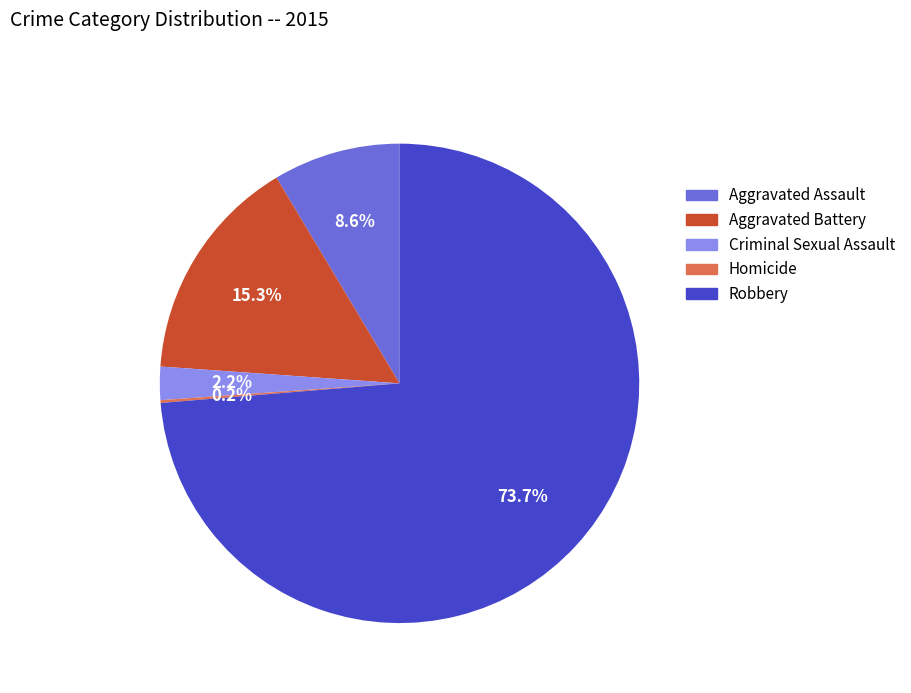

Is there a majority slice in this chart?

Yes